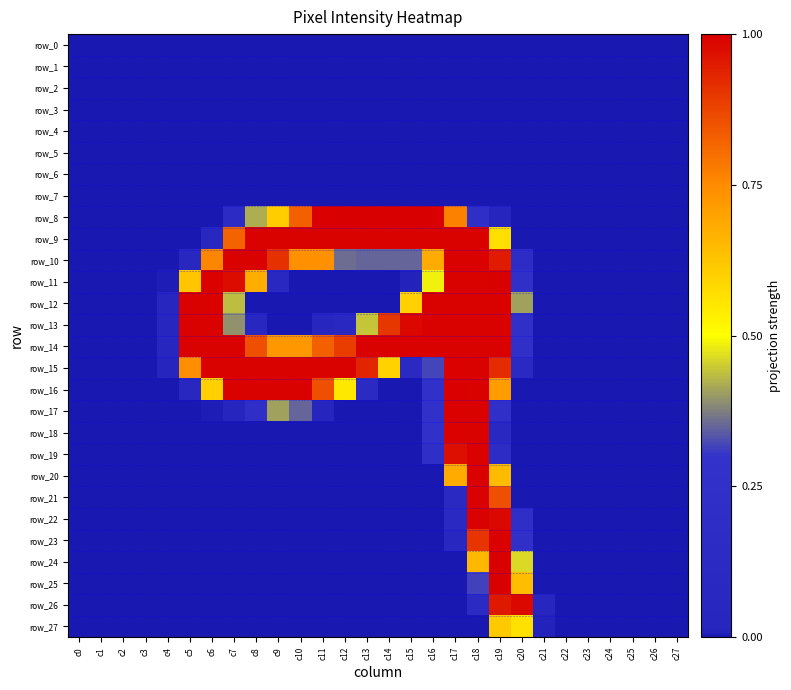

At which category is the sum across all series the highest?

c18